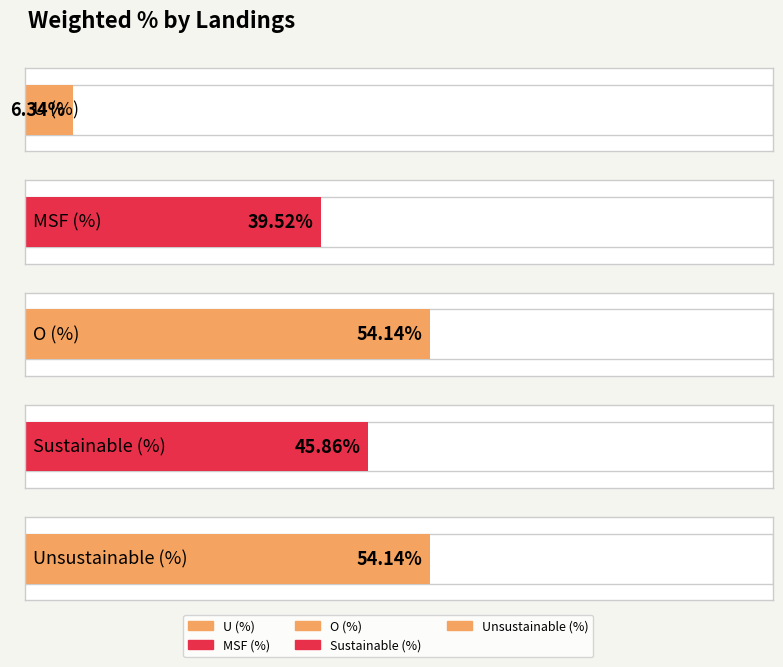

Reading right to left, what are all the values shown in this chart?

Unsustainable (%)=54.1	Sustainable (%)=45.9	O (%)=54.1	MSF (%)=39.5	U (%)=6.3